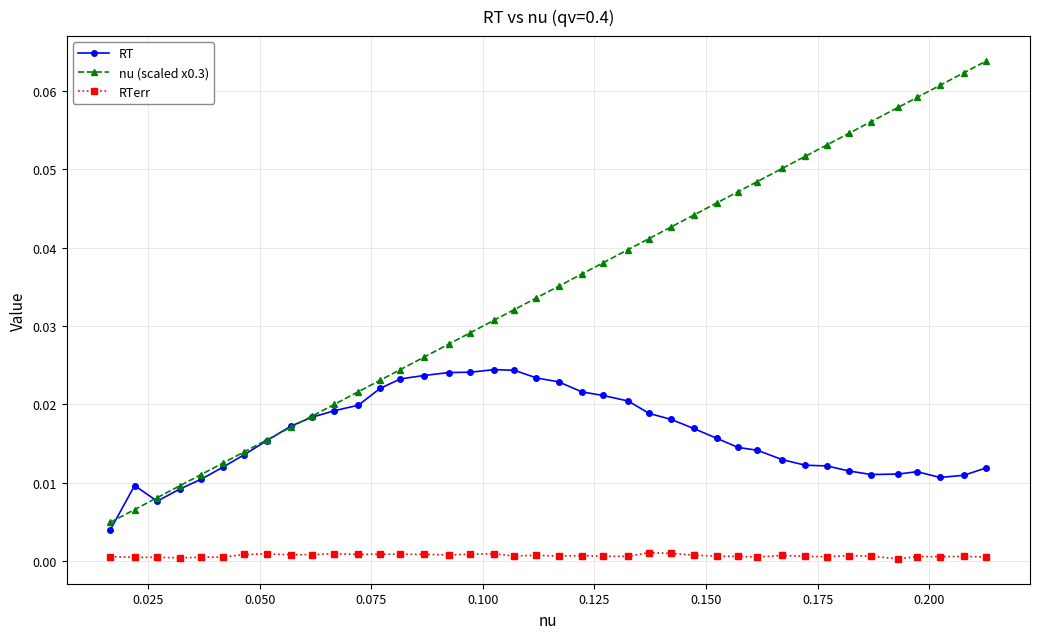

List the series in order of their overall mean, lowest first.

RTerr, RT, nu (scaled x0.3)